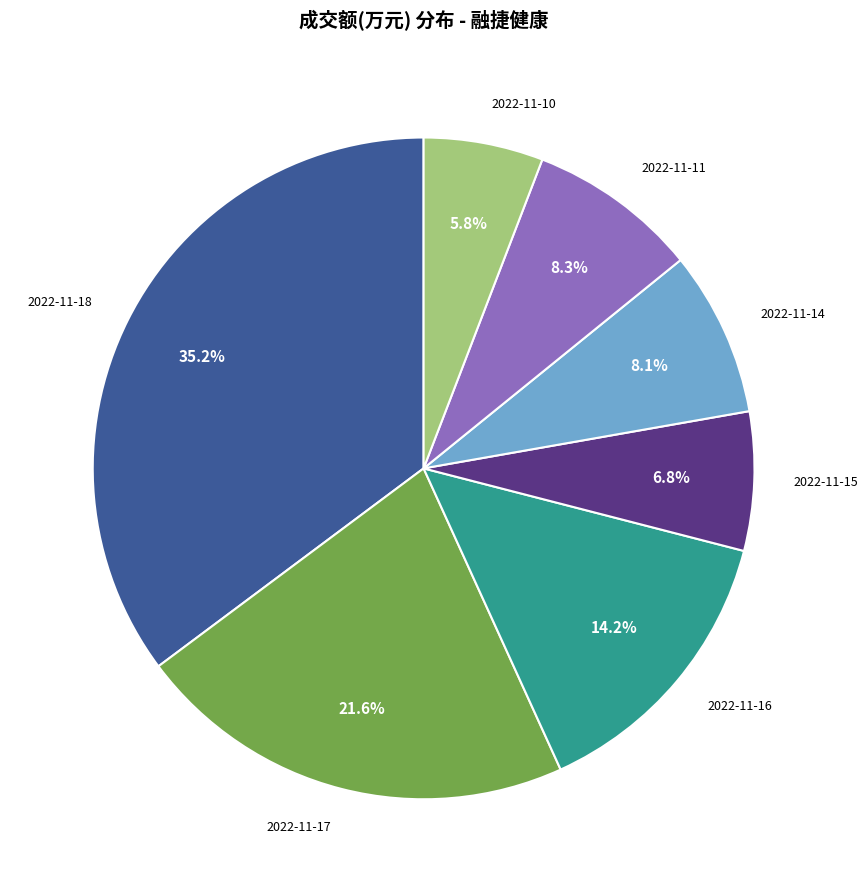

What is the largest slice in the pie chart?

2022-11-18